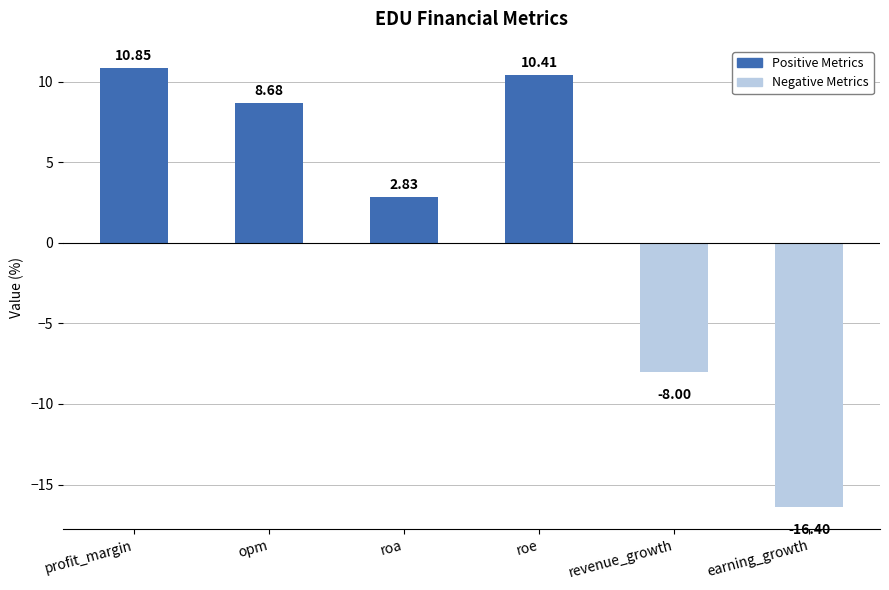

What is the smallest value displayed?

-16.4